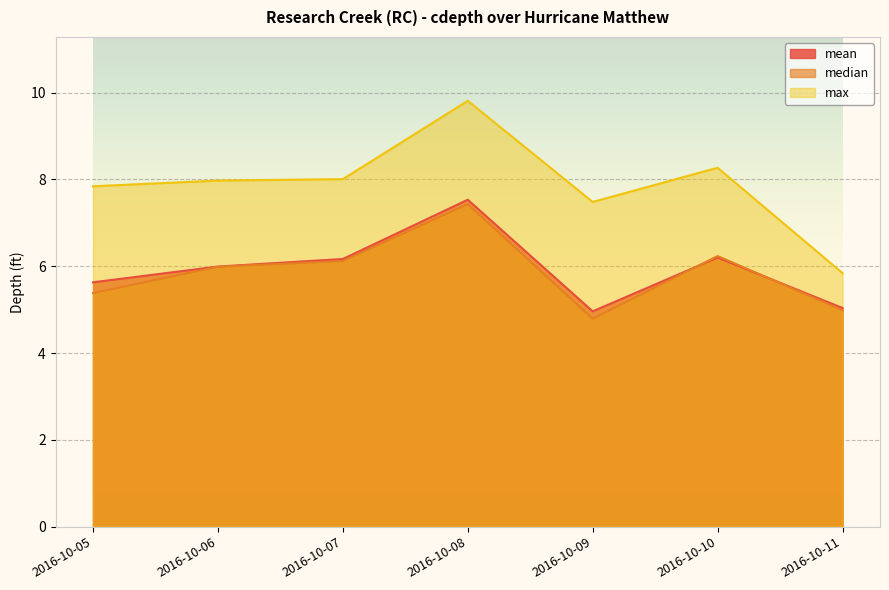

What is the average value of the max series?

7.9